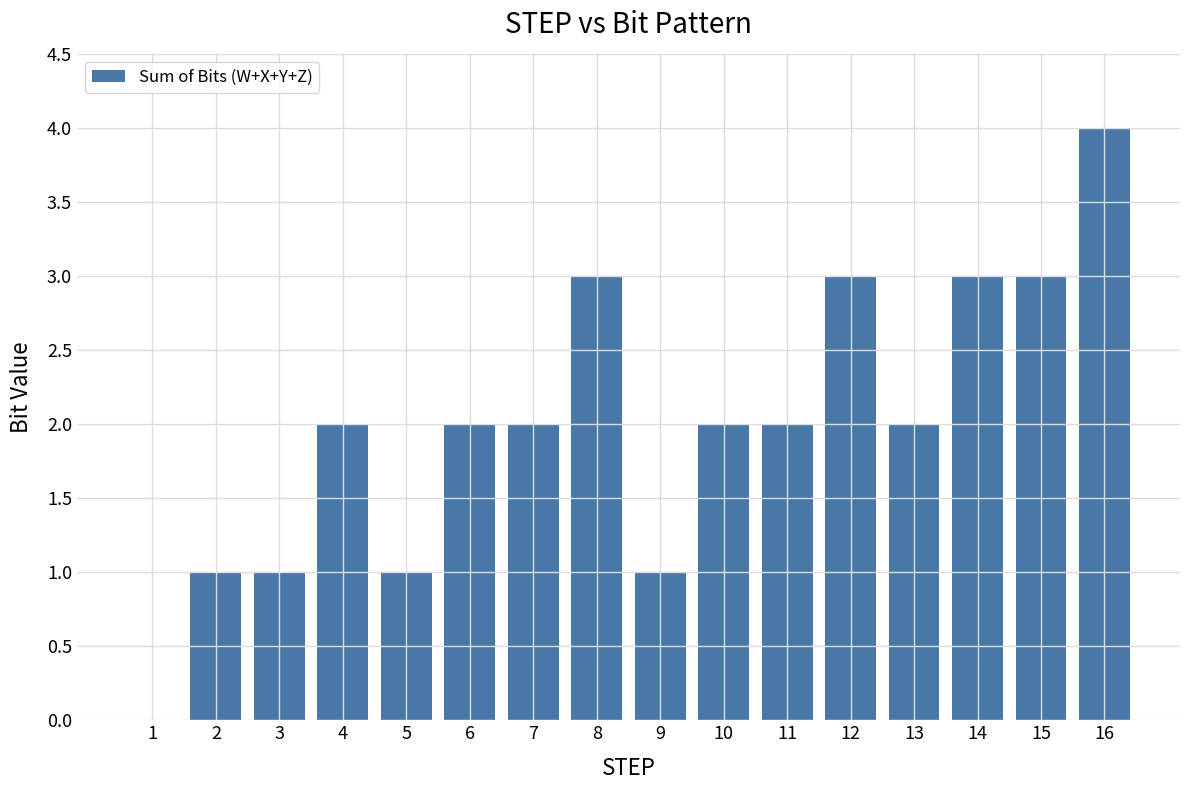

True or false: the data shows 1 at 8.

False